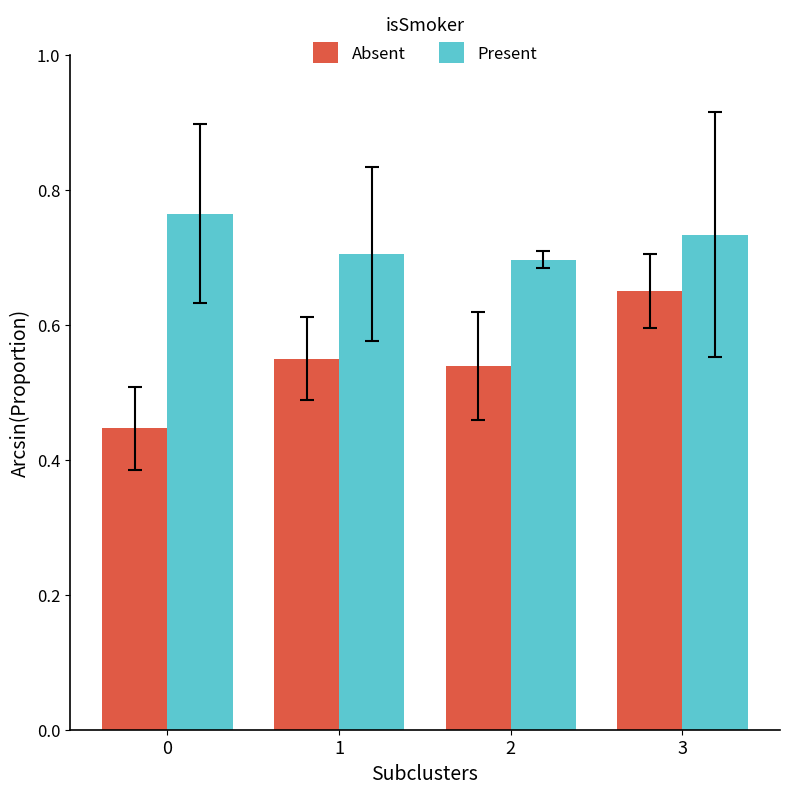

What is the spread (max minus min) of values at 2?

0.2